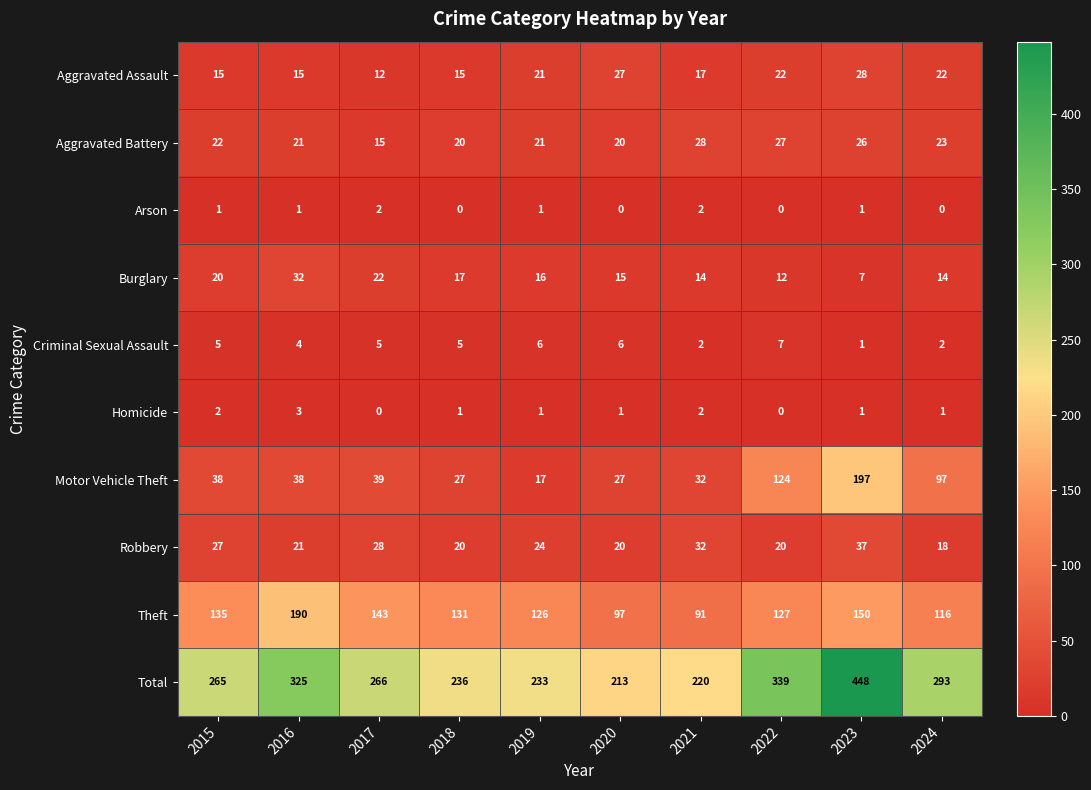

Rank the categories by Total value from highest to lowest.

2023, 2022, 2016, 2024, 2017, 2015, 2018, 2019, 2021, 2020